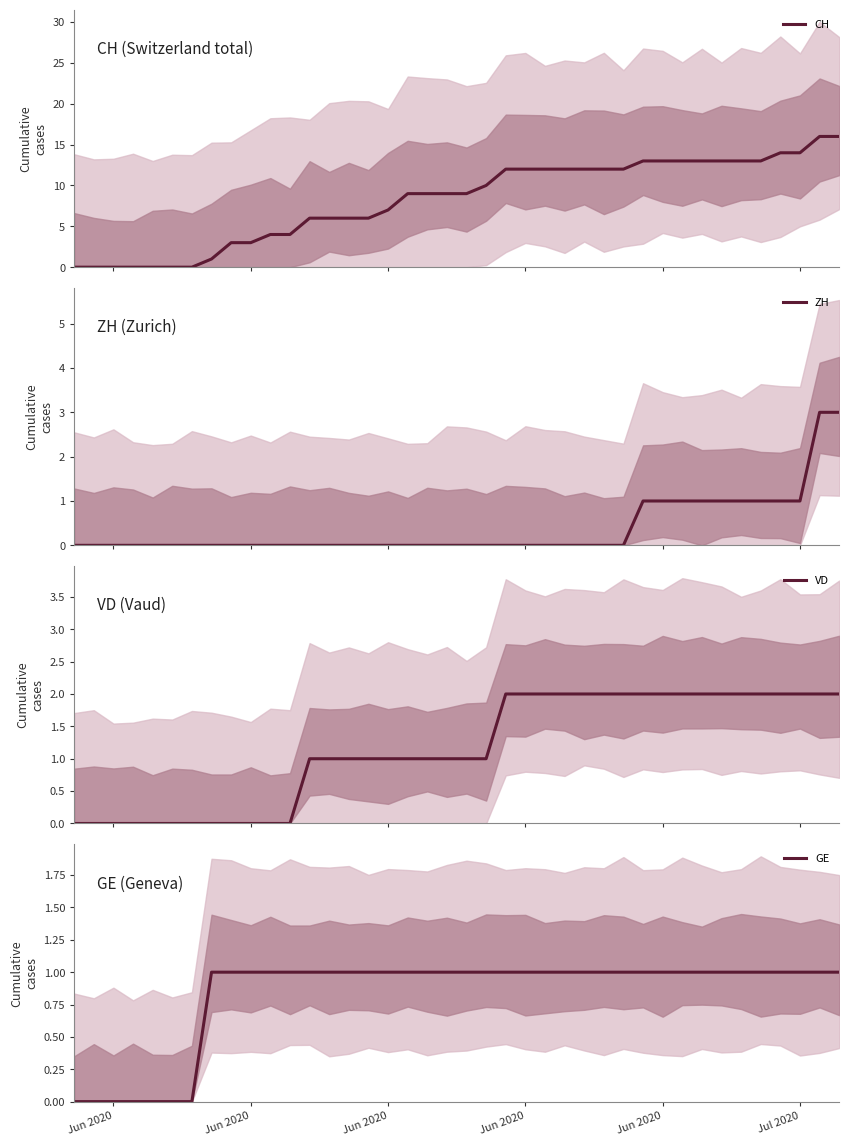

True or false: CH has more than 2 interior local peaks.

False